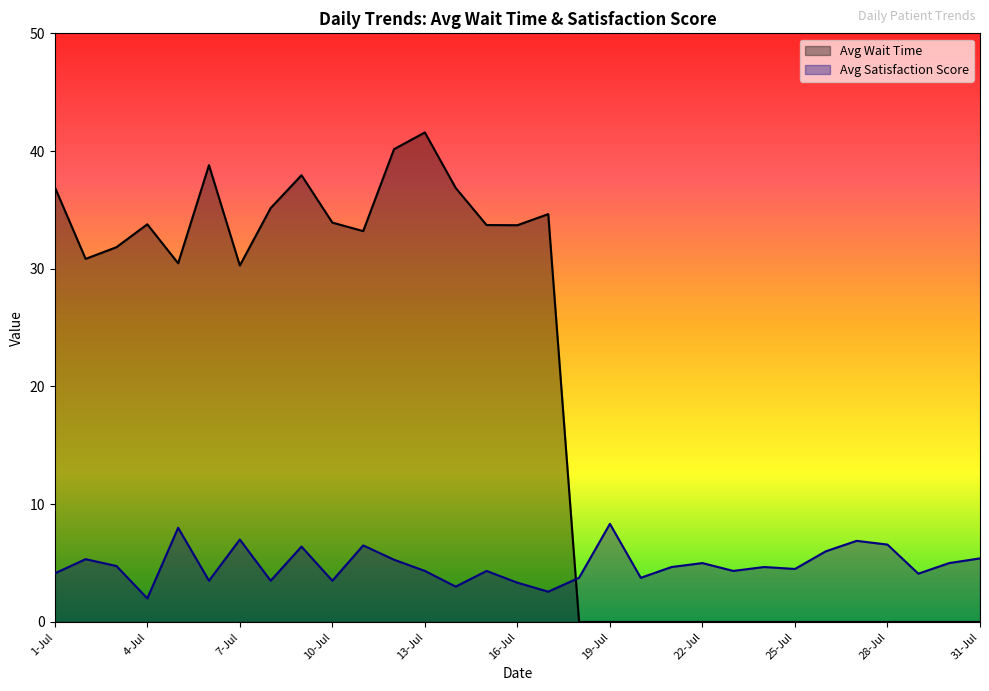

Which series changed the most between 8-Jul and 13-Jul?

Avg Wait Time